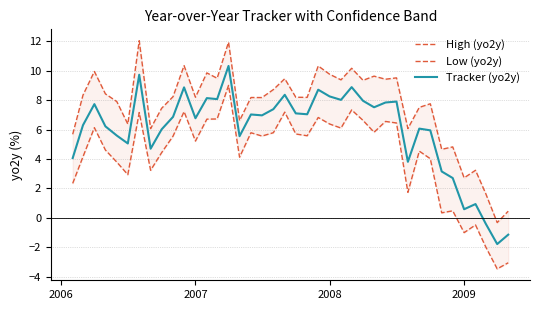

Which series has the widest spread of values?

Low (yo2y)